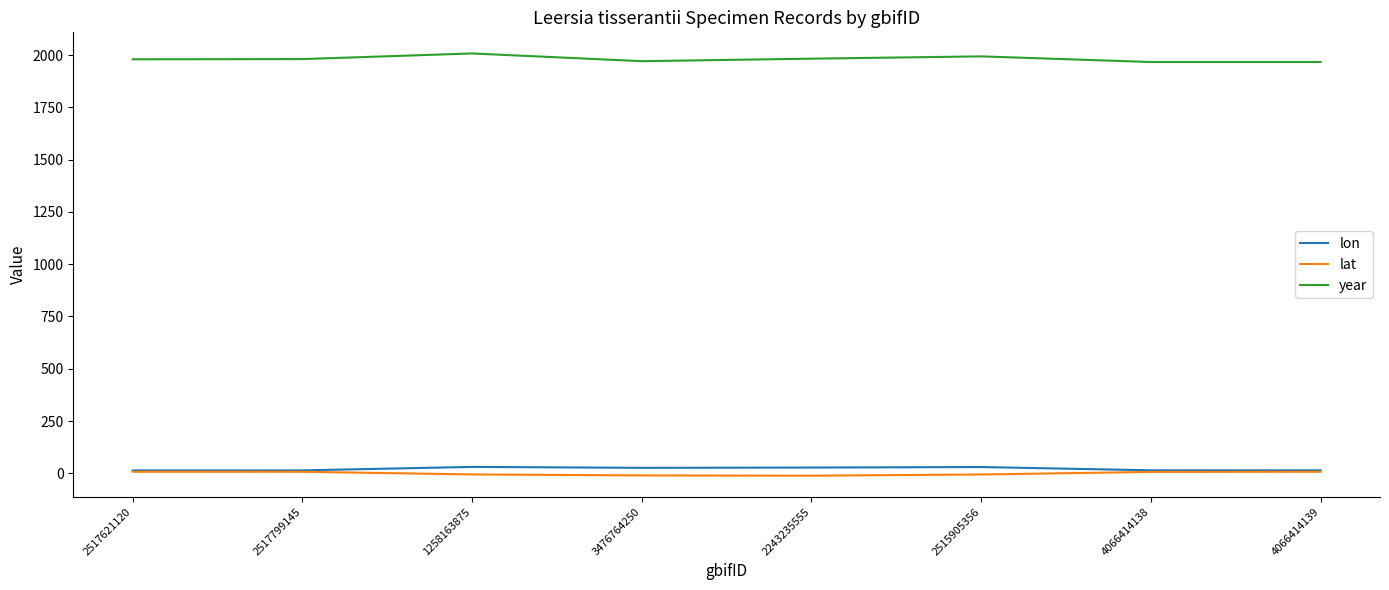

Which series has the largest range (max minus min)?

year